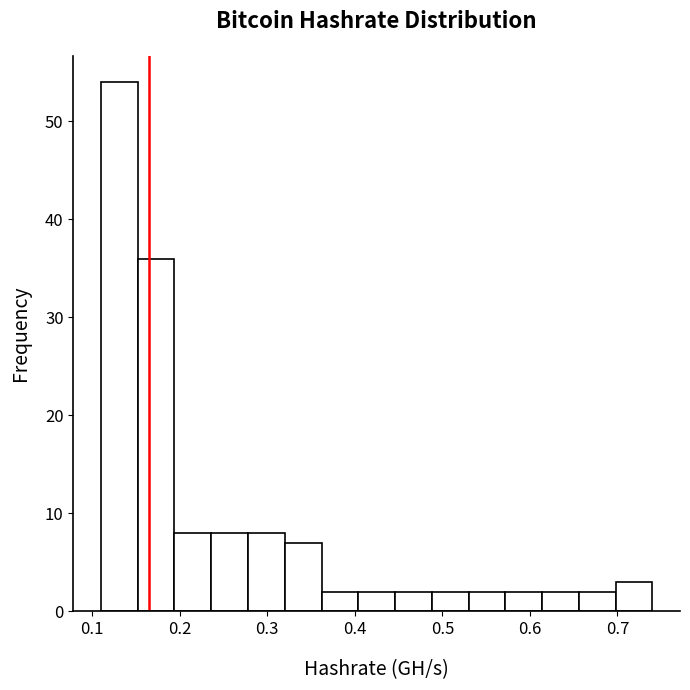

Reading left to right, list every bar in this chart as the range it spans on the x-axis followed by its height. Neither the bar edges nor the heights are printed on the chart, so give them approximately, as read against the axes.

0.110 to 0.152: 54
0.152 to 0.194: 36
0.194 to 0.236: 8
0.236 to 0.278: 8
0.278 to 0.320: 8
0.320 to 0.362: 7
0.362 to 0.404: 2
0.404 to 0.446: 2
0.446 to 0.488: 2
0.488 to 0.530: 2
0.530 to 0.572: 2
0.572 to 0.614: 2
0.614 to 0.656: 2
0.656 to 0.698: 2
0.698 to 0.740: 3